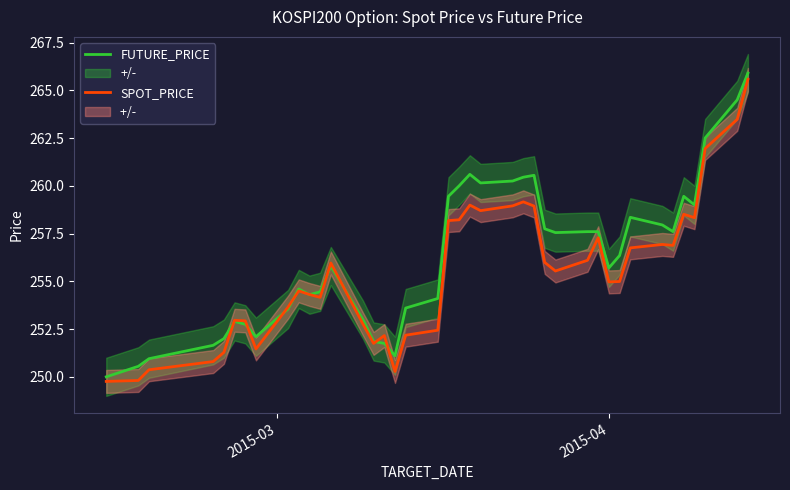

What is the minimum value for SPOT_PRICE?

249.8